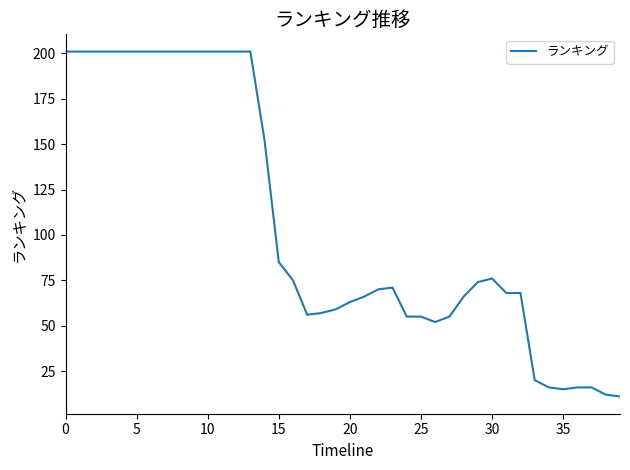

What is the maximum value shown in the chart?

201